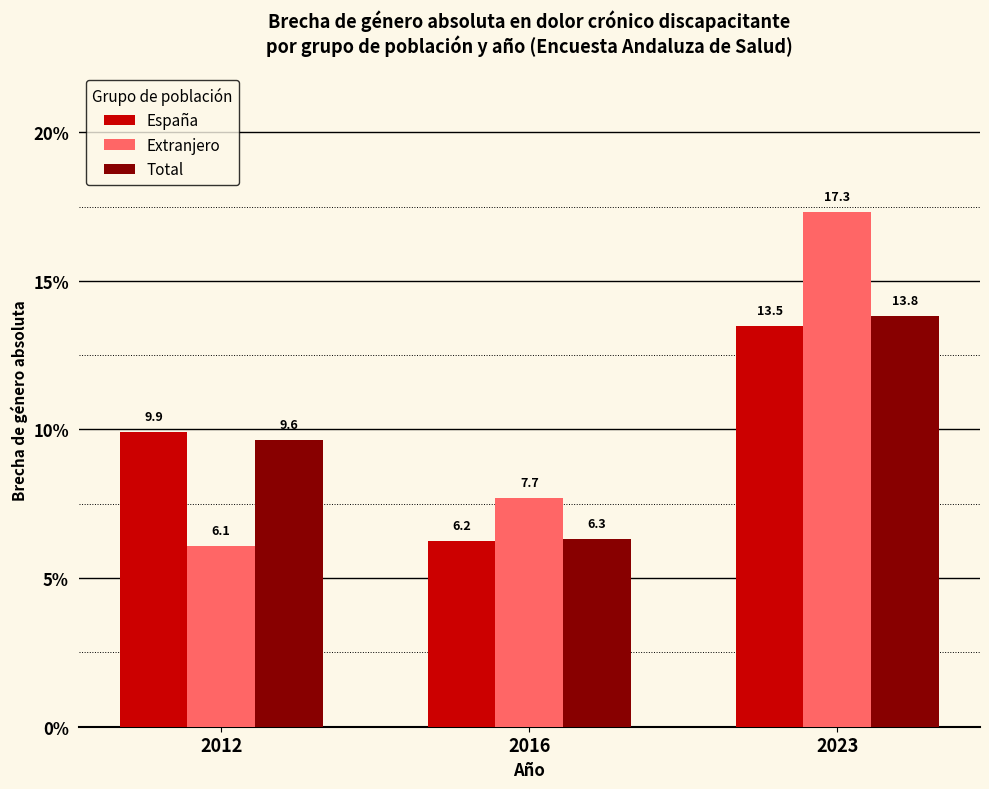

How many data points in Extranjero are less than 7?

1